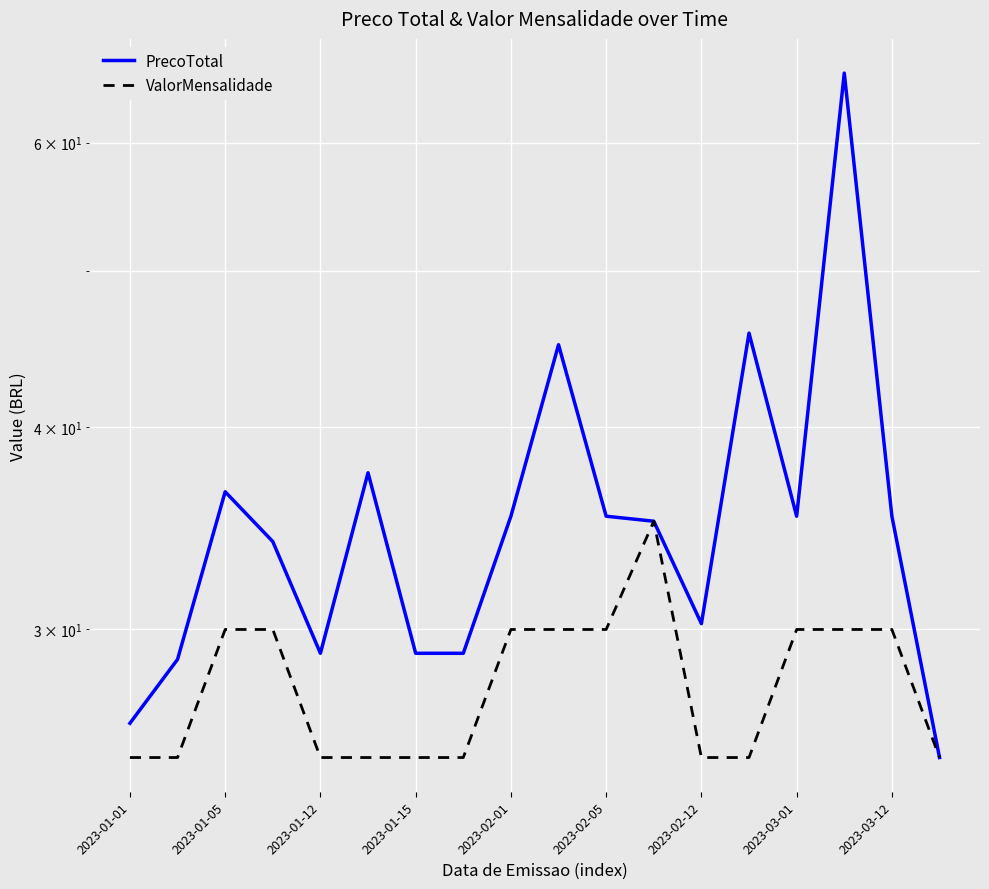

At how many categories does at least one series exceed 49?

1